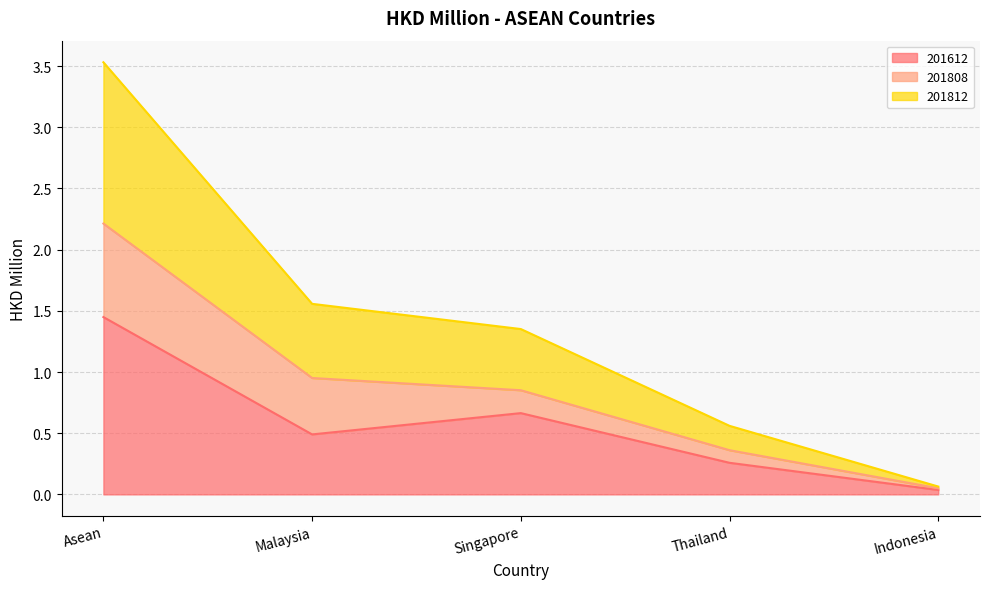

What position from the left is Indonesia?

5